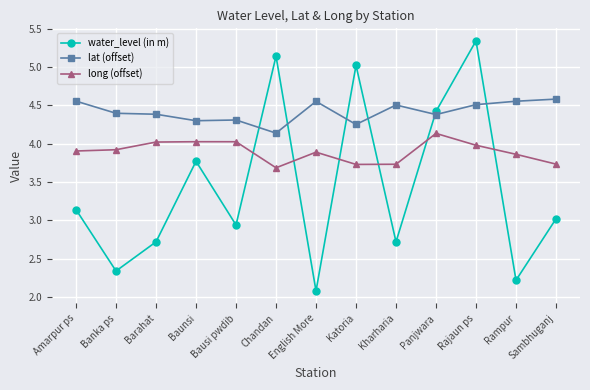

How many times do water_level (in m) and long (offset) cross each other?

6